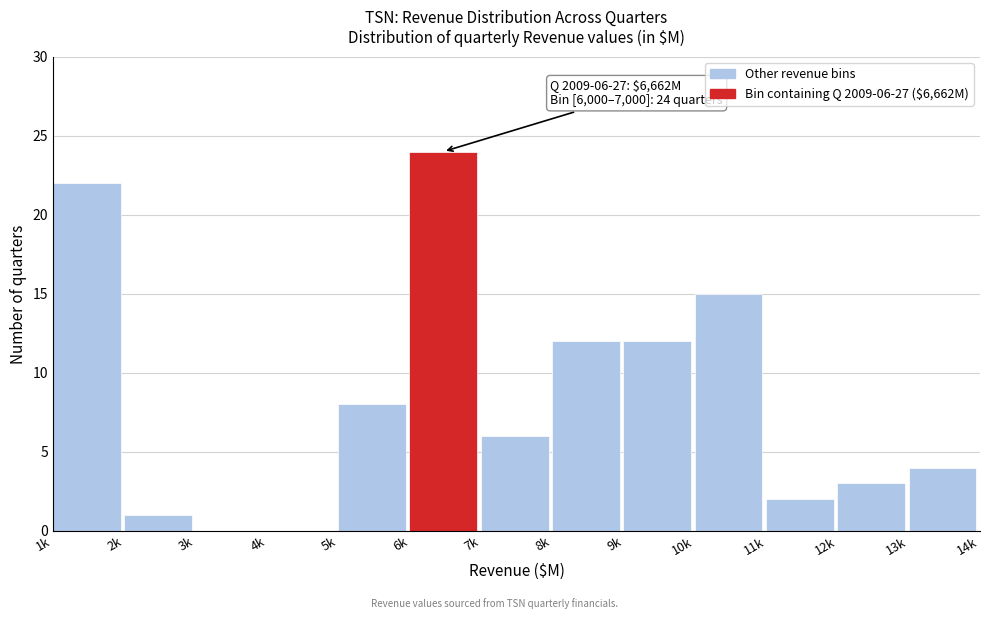

Reading left to right, what are all the values shown in this chart?

1k=22	2k=1	3k=0	4k=0	5k=8	6k=24	7k=6	8k=12	9k=12	10k=15	11k=2	12k=3	13k=4